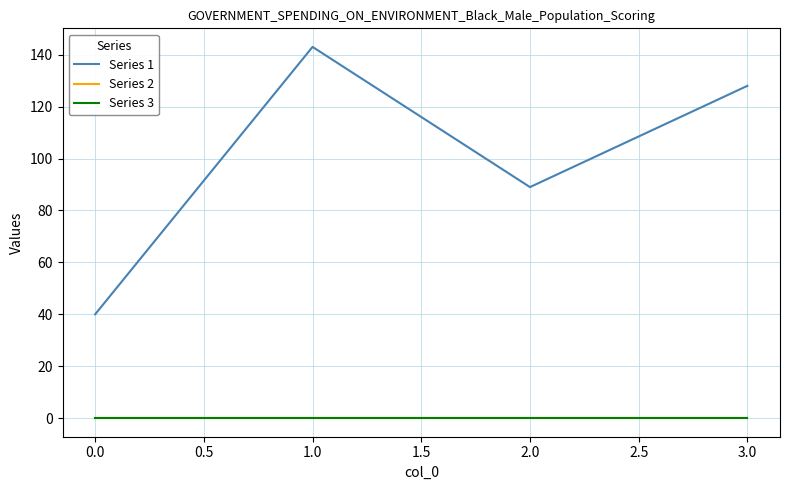

How many lines are shown in the chart?

3